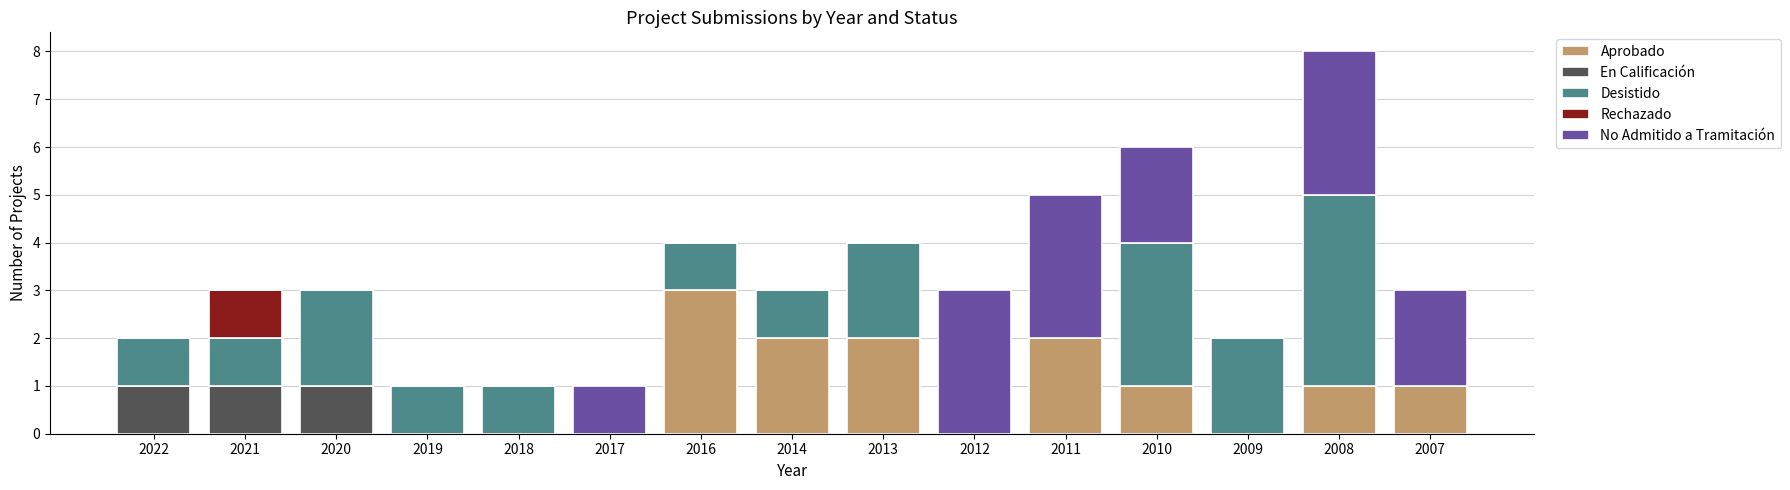

What is the maximum value for Aprobado?

3